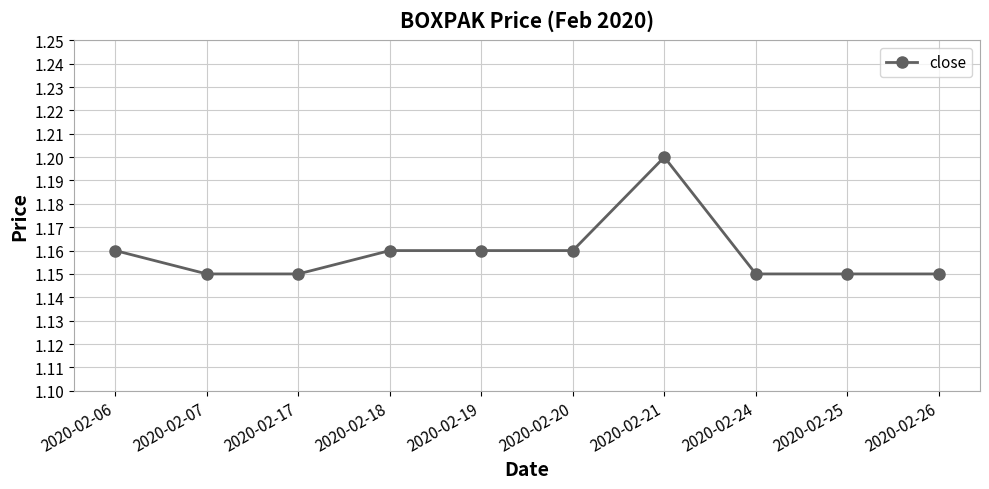

Is it true that the value at 2020-02-19 is 1.2?

True